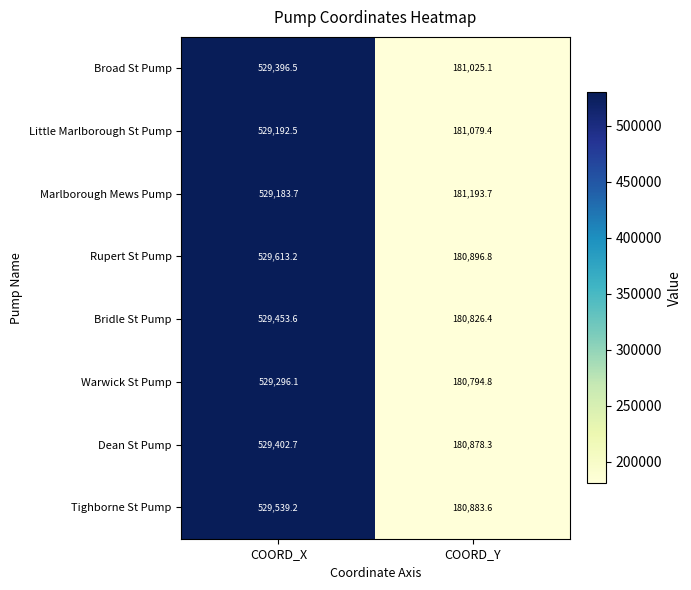

Rank the series by their maximum value, from lowest to highest.

Marlborough Mews Pump, Little Marlborough St Pump, Warwick St Pump, Broad St Pump, Dean St Pump, Bridle St Pump, Tighborne St Pump, Rupert St Pump